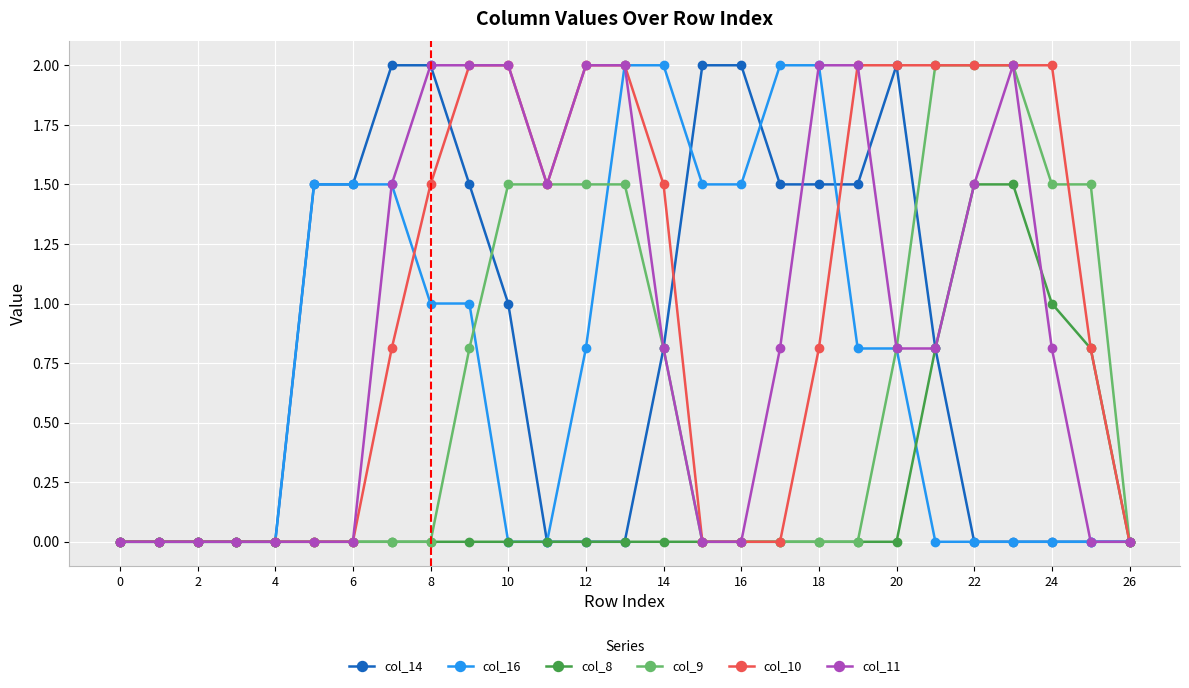

True or false: col_14 has more than 0 points higher than both neighbors.

True